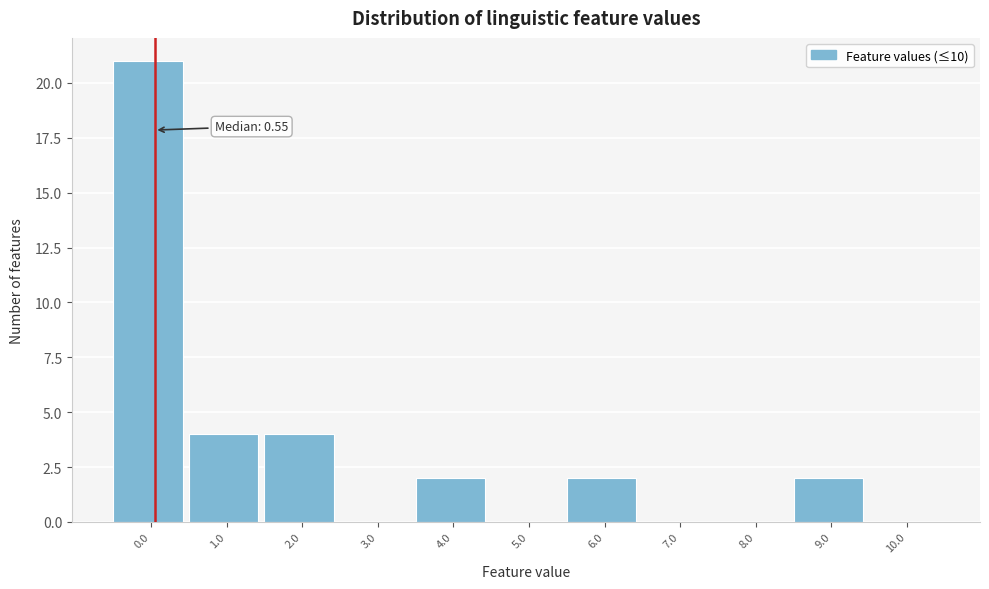

Reading right to left, list all the values displayed in this chart.

10.0=0	9.0=2	8.0=0	7.0=0	6.0=2	5.0=0	4.0=2	3.0=0	2.0=4	1.0=4	0.0=21